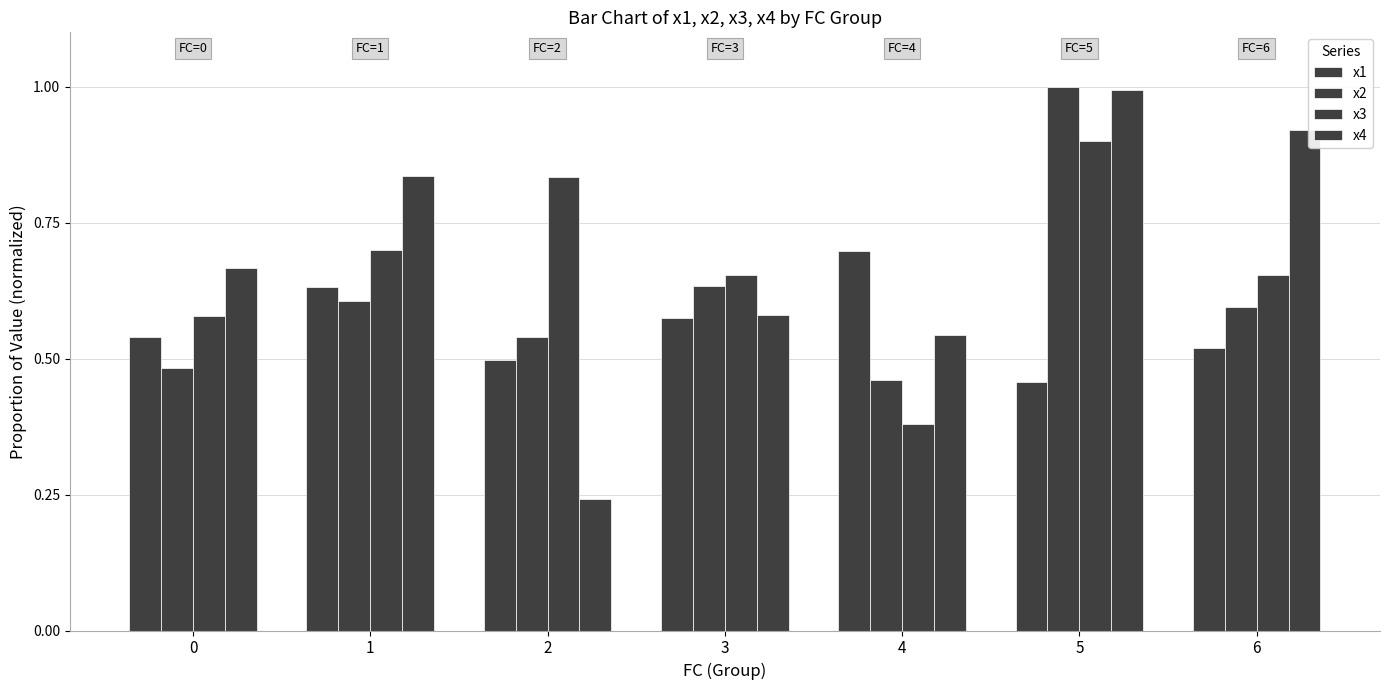

What is the sum of all x1 values?

3.9